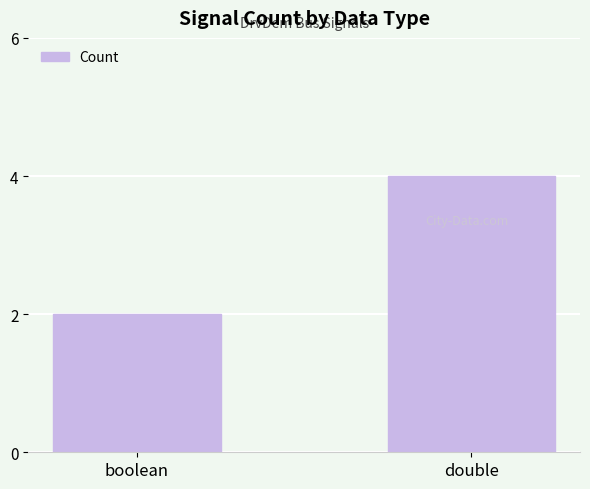

What is the value of the 2nd bar from the left?

4